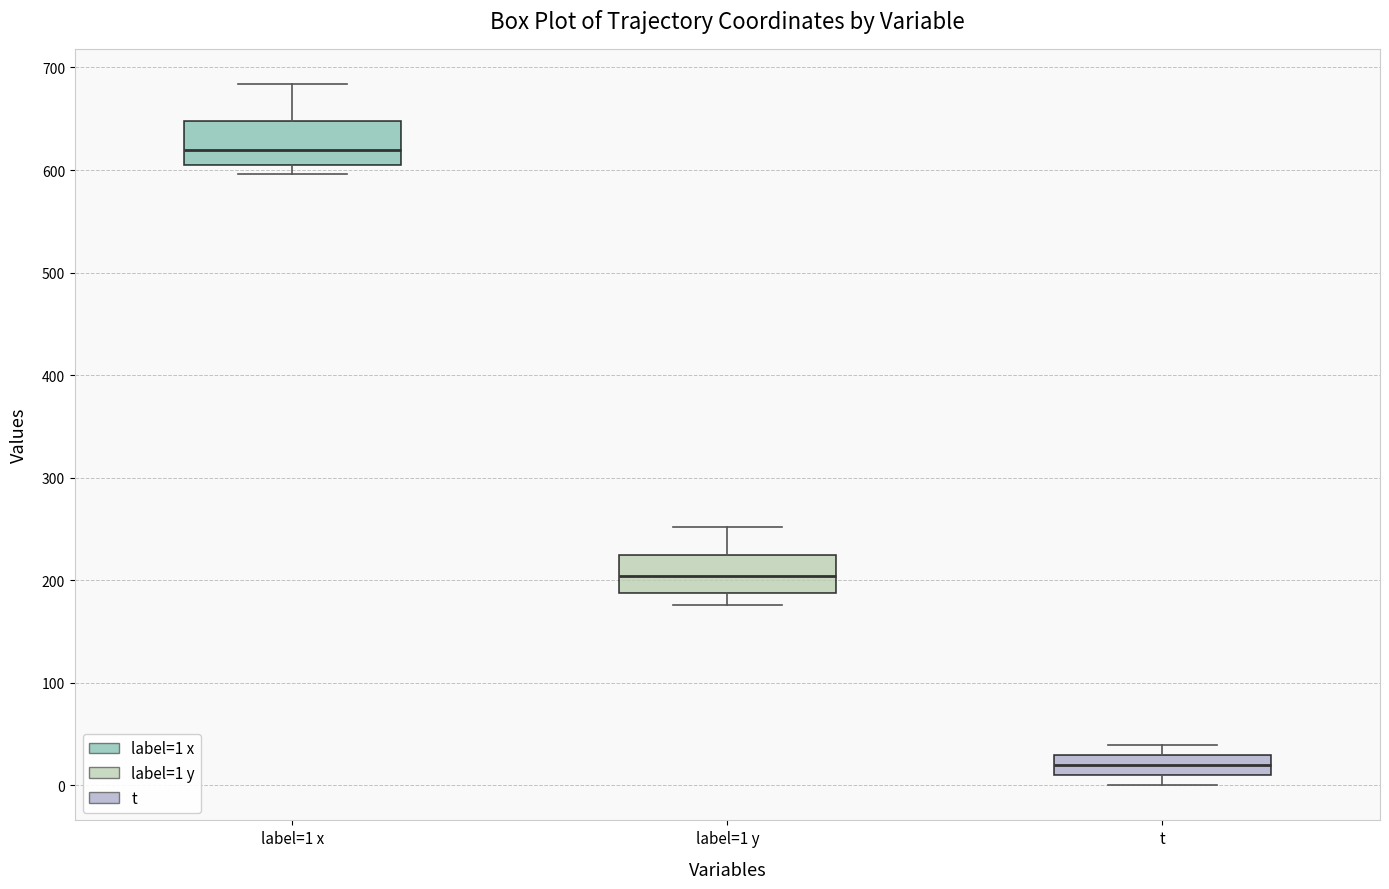

Reading left to right, transcribe this box plot: for each box, give where its median line is, the range the box spans, and where its two whiskers end, as read against the y-axis. The values are not printed on the chart, so give them approximately, as read against the axis.

label=1 x: median 620, box 600 to 650, whiskers 600 (just below the box's lower edge) to 680
label=1 y: median 200, box 190 to 220, whiskers 180 to 250
t: median 20, box 10 to 30, whiskers 0 to 40